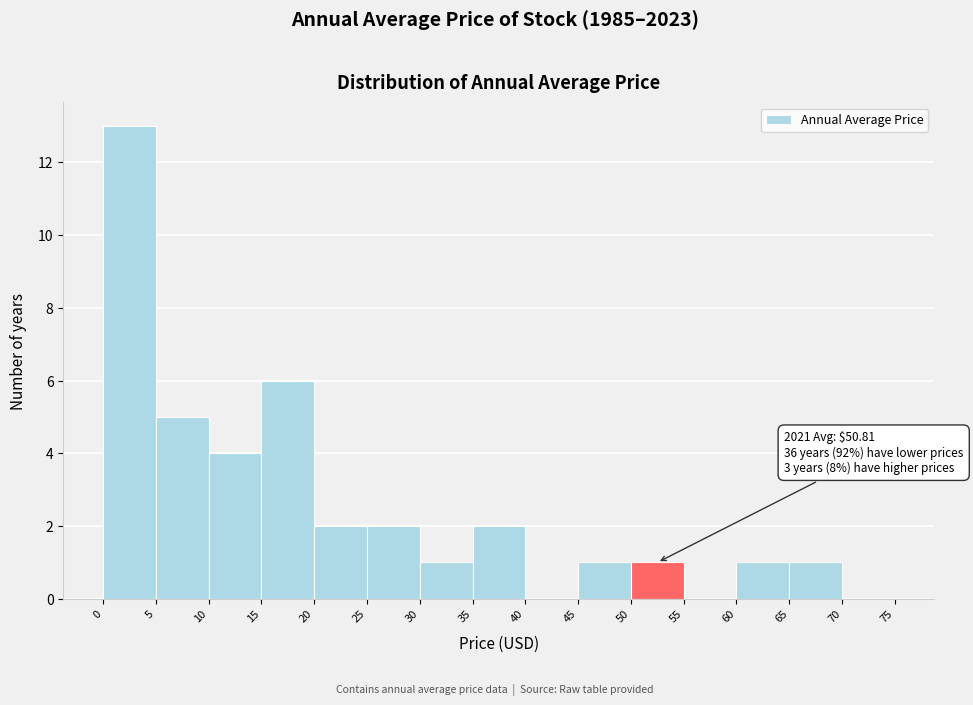

Which range on the x-axis has the tallest bar?

0 to 5